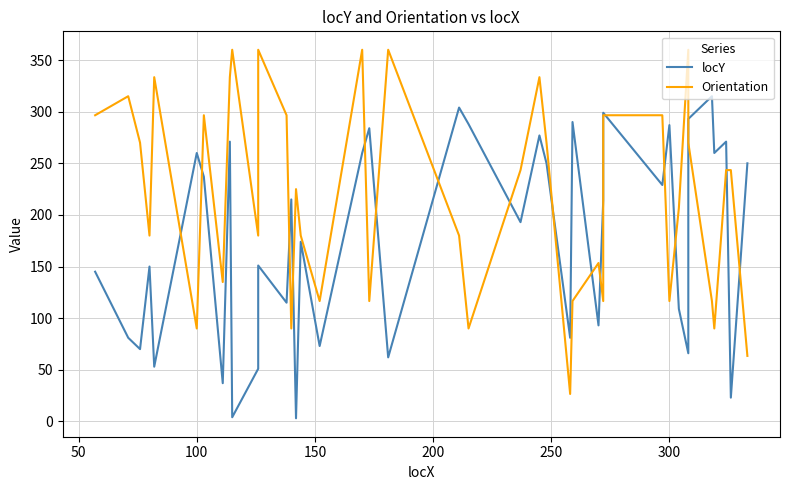

True or false: locY and Orientation cross at least once.

True